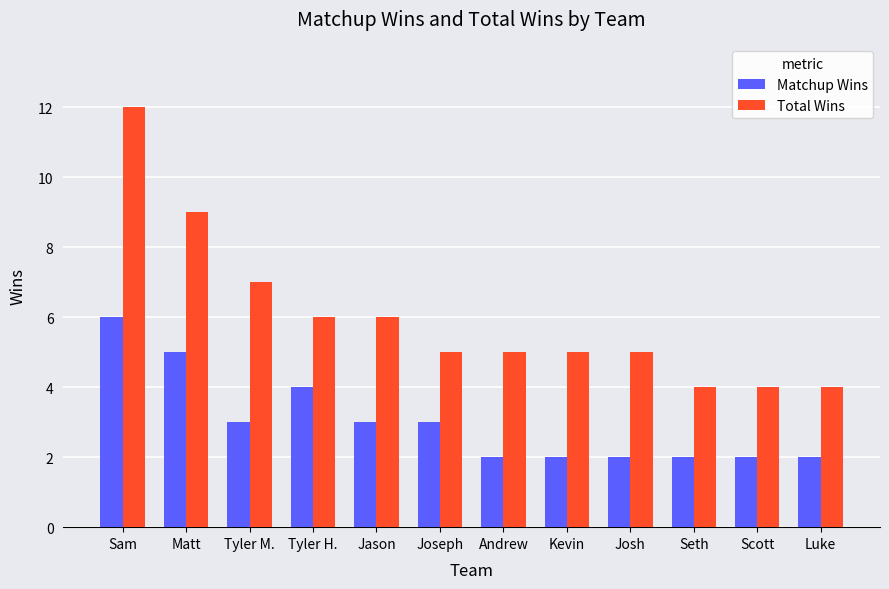

How many categories are shown in the chart?

12